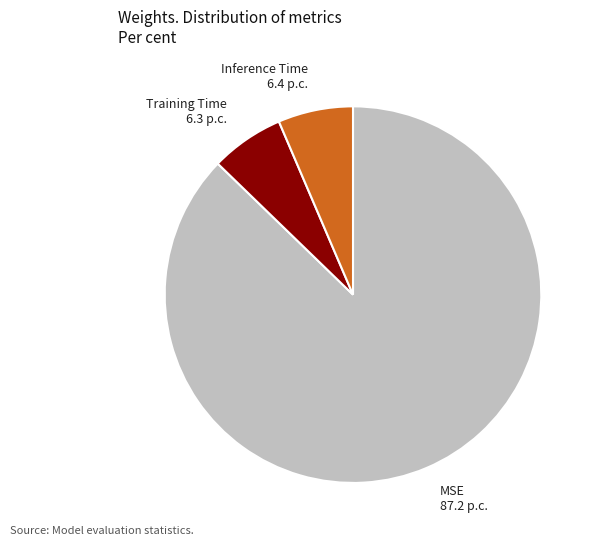

The Inference Time slice represents 6% of the pie. True or false?

True